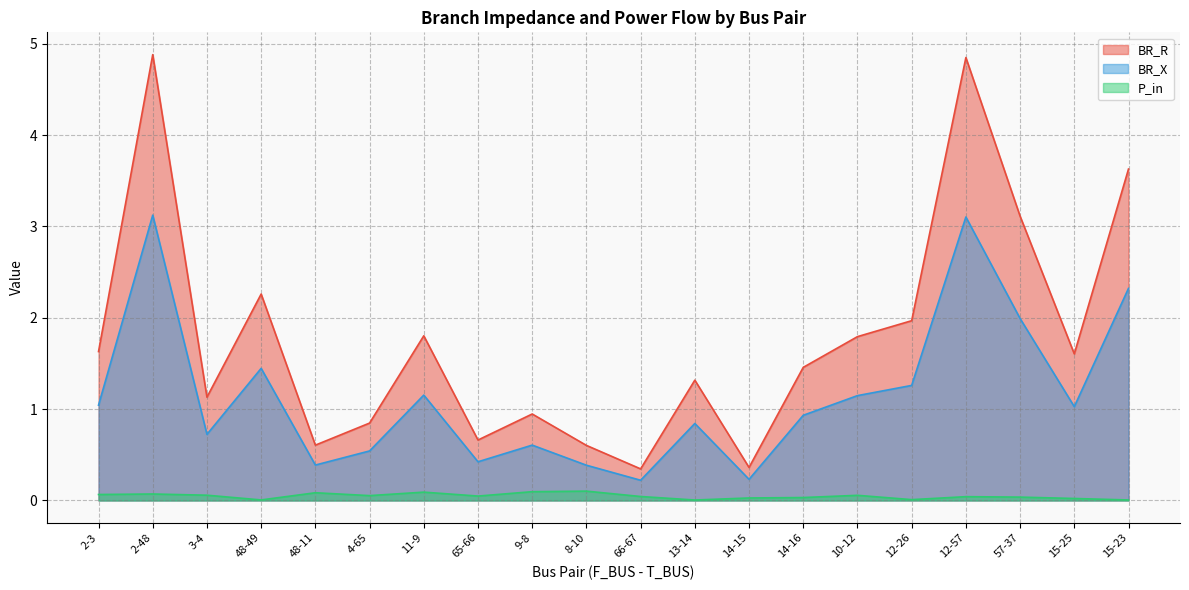

True or false: P_in and BR_X cross at least once.

False